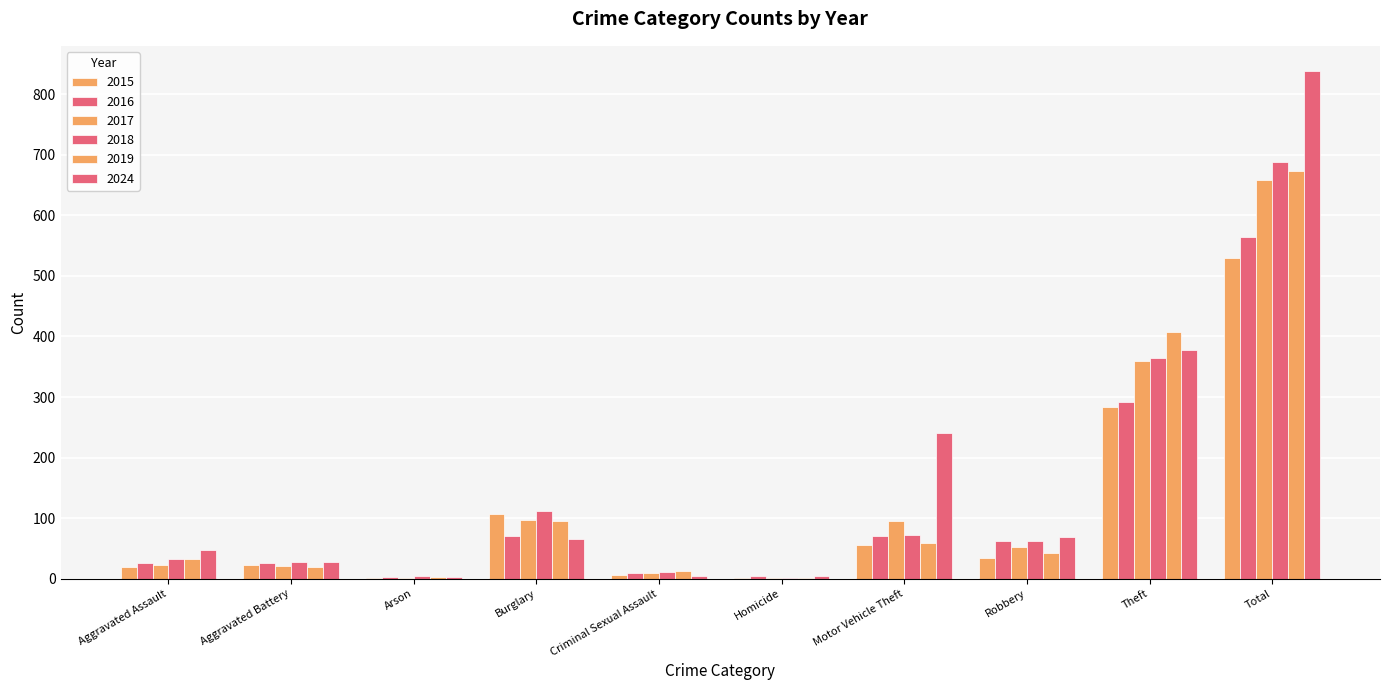

What is the smallest value displayed?

1